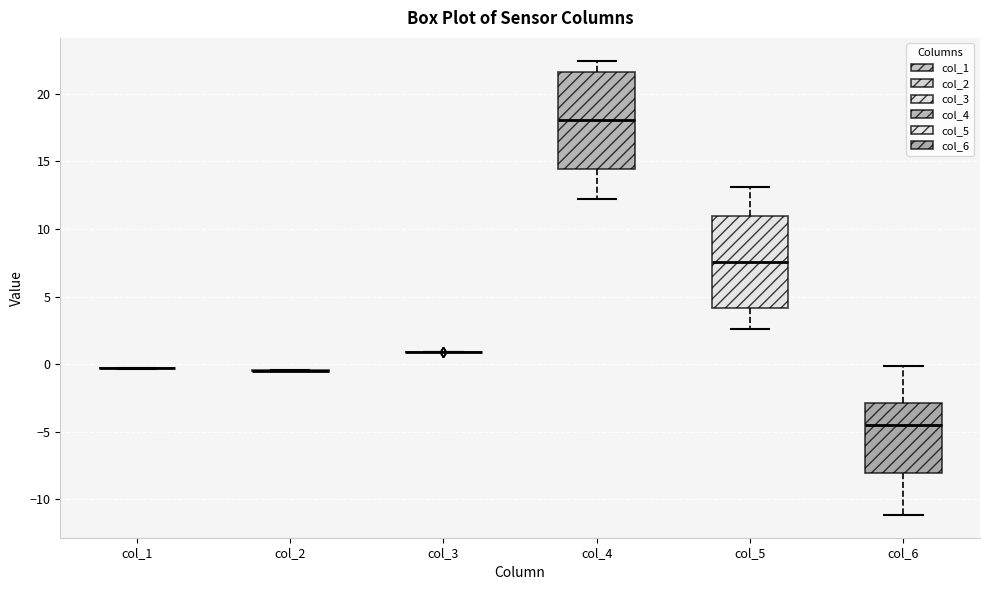

Reading left to right, transcribe this box plot: for each box, give where its median line is, the range the box spans, and where its two whiskers end, as read against the y-axis. The values are not printed on the chart, so give them approximately, as read against the axis.

col_1: box collapsed to a line at -0.5, whiskers -0.5 to -0.5
col_2: box collapsed to a line at -0.5, whiskers -0.5 to -0.5
col_3: box collapsed to a line at 1.0, whiskers 1.0 to 1.0
col_4: median 18.0, box 14.5 to 21.5, whiskers 12.0 to 22.5
col_5: median 7.5, box 4.0 to 11.0, whiskers 2.5 to 13.0
col_6: median -4.5, box -8.0 to -3.0, whiskers -11.0 to 0.0